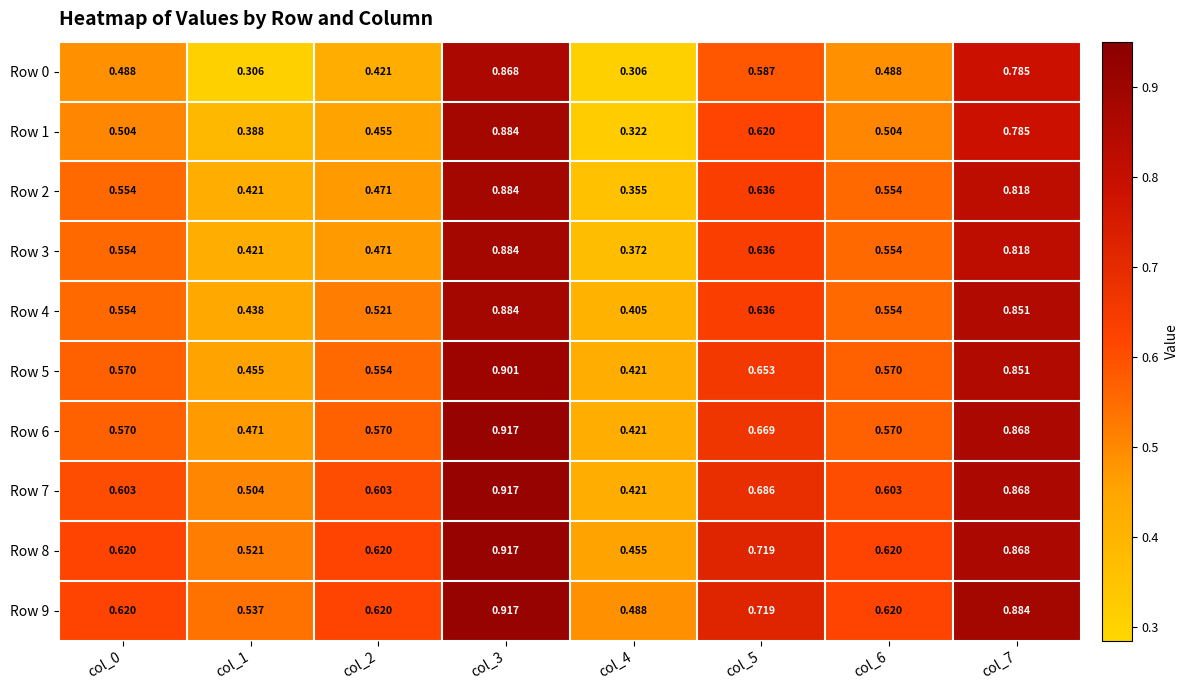

Between col_4 and col_6, which series saw the biggest shift?

Row 2